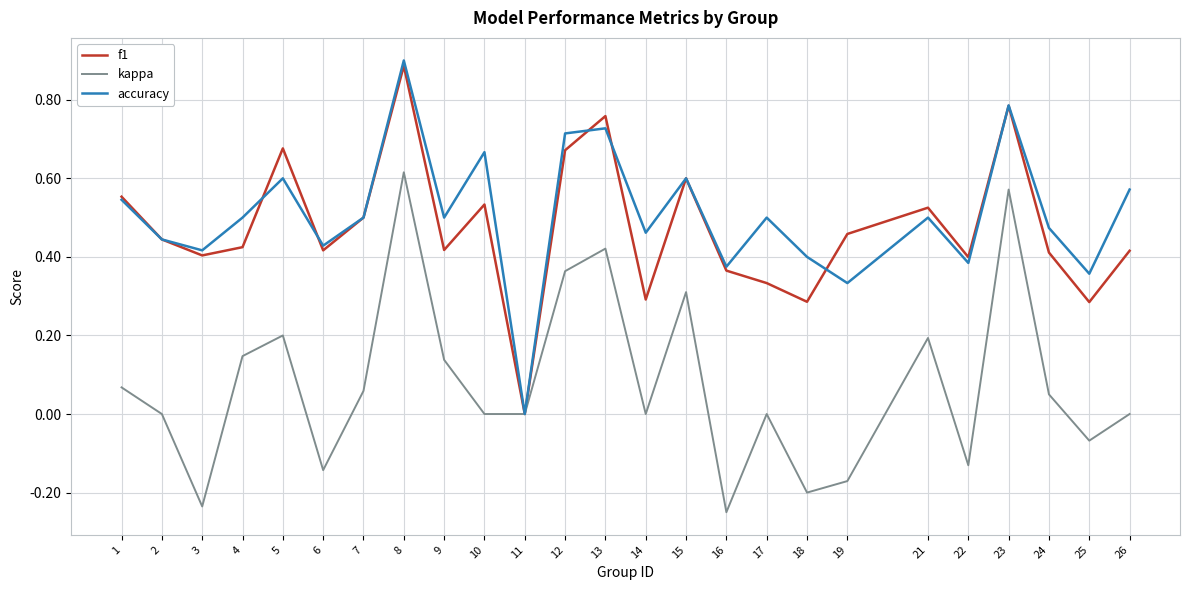

Where is the first local maximum for f1?

5